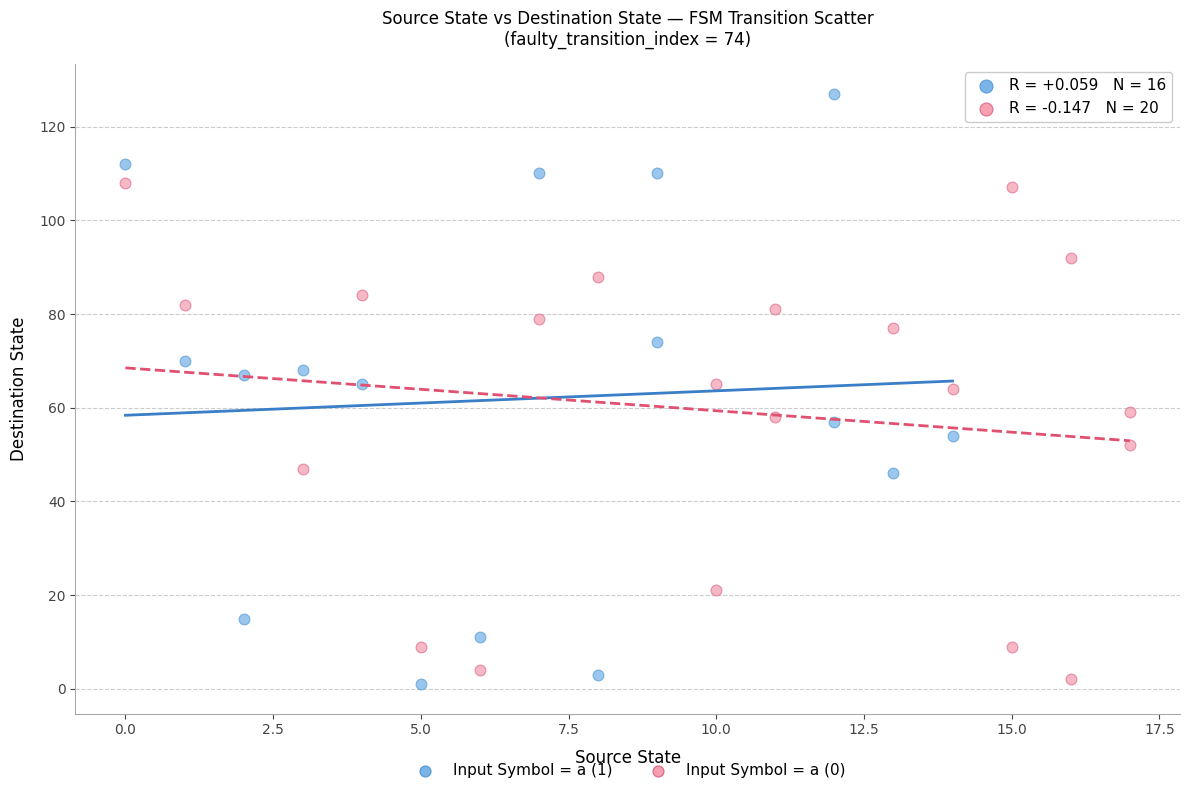

What are all the series names shown in the legend?

Input Symbol = a (1), Input Symbol = a (0)